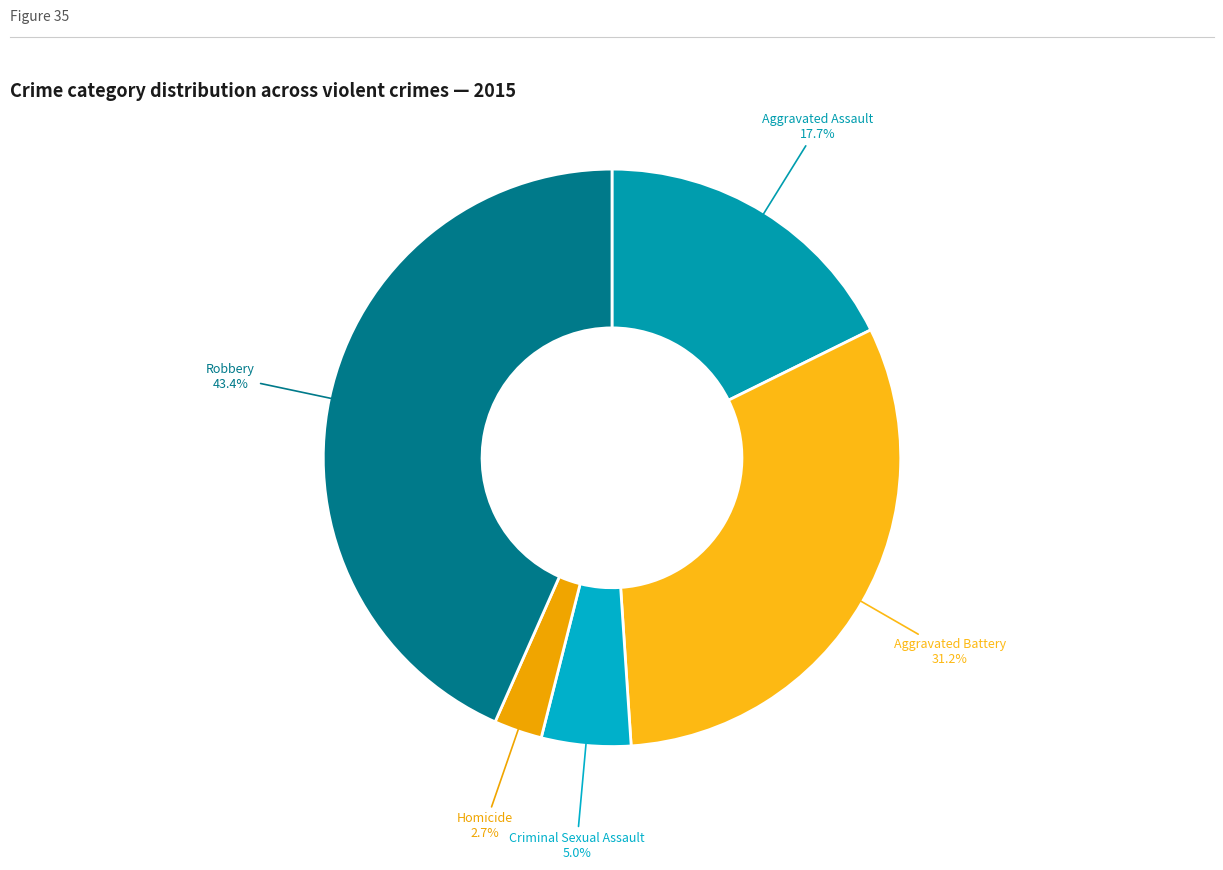

How many segments does this pie chart have?

5